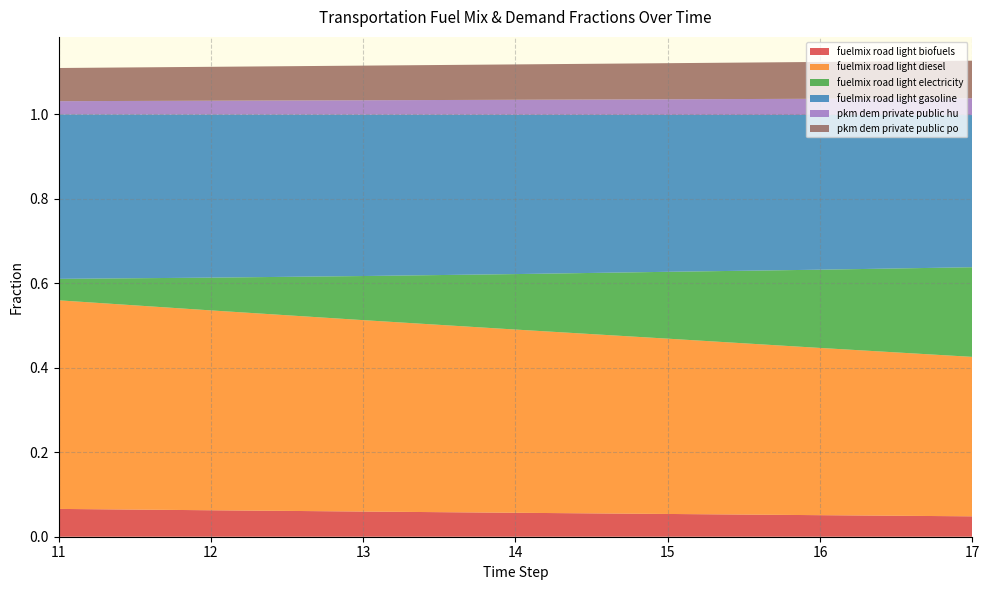

Reading left to right, what are all the values shown in this chart?

frac_trns_fuelmix_road_light_biofuels: 0.1	0.1	0.1	0.1	0.1	0.1	0.0
frac_trns_fuelmix_road_light_diesel: 0.5	0.5	0.5	0.4	0.4	0.4	0.4
frac_trns_fuelmix_road_light_electricity: 0.1	0.1	0.1	0.1	0.2	0.2	0.2
frac_trns_fuelmix_road_light_gasoline: 0.4	0.4	0.4	0.4	0.4	0.4	0.4
frac_trns_pkm_dem_private_public_hu: 0.0	0.0	0.0	0.0	0.0	0.0	0.0
frac_trns_pkm_dem_private_public_po: 0.1	0.1	0.1	0.1	0.1	0.1	0.1